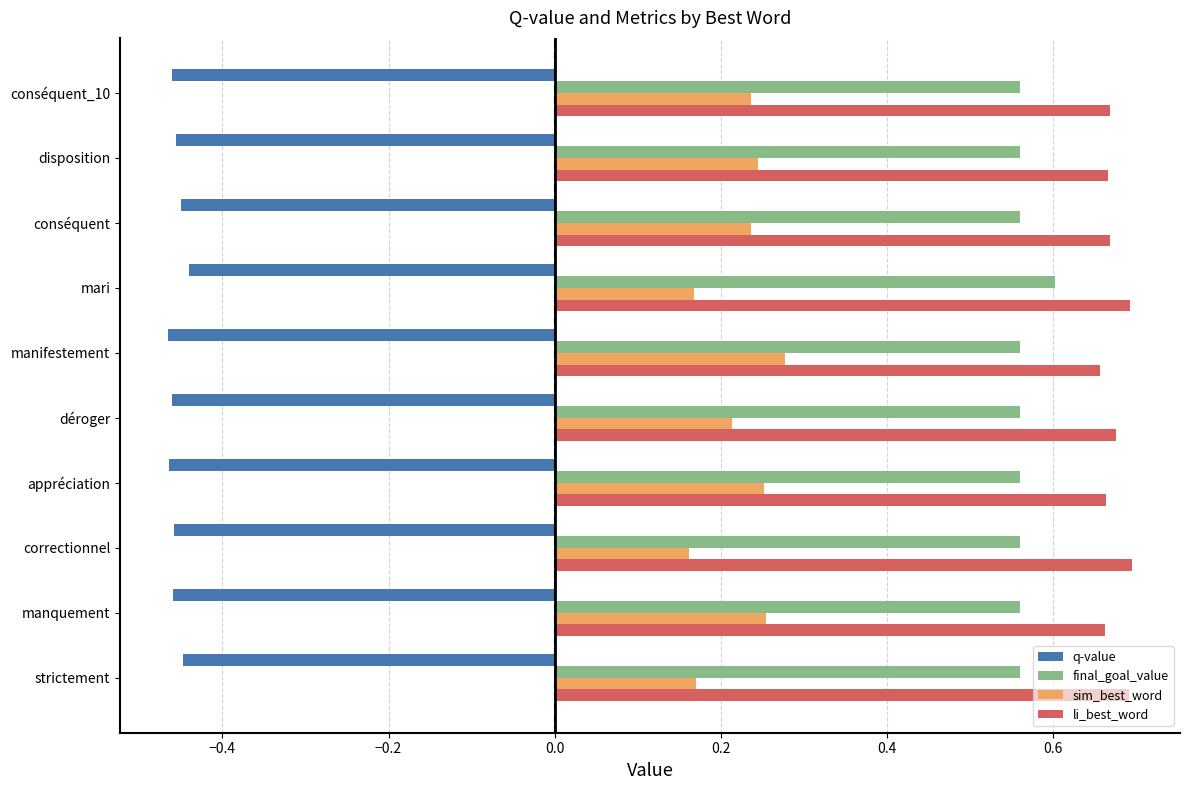

Rank the series by their maximum value, from highest to lowest.

li_best_word, final_goal_value, sim_best_word, q-value